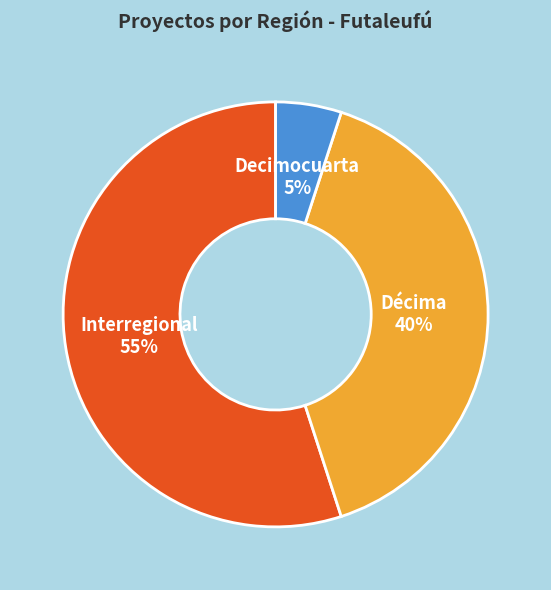

To the nearest percent, what is the difference between the Decimocuarta 5% and Décima 40% slice percentages?

35%